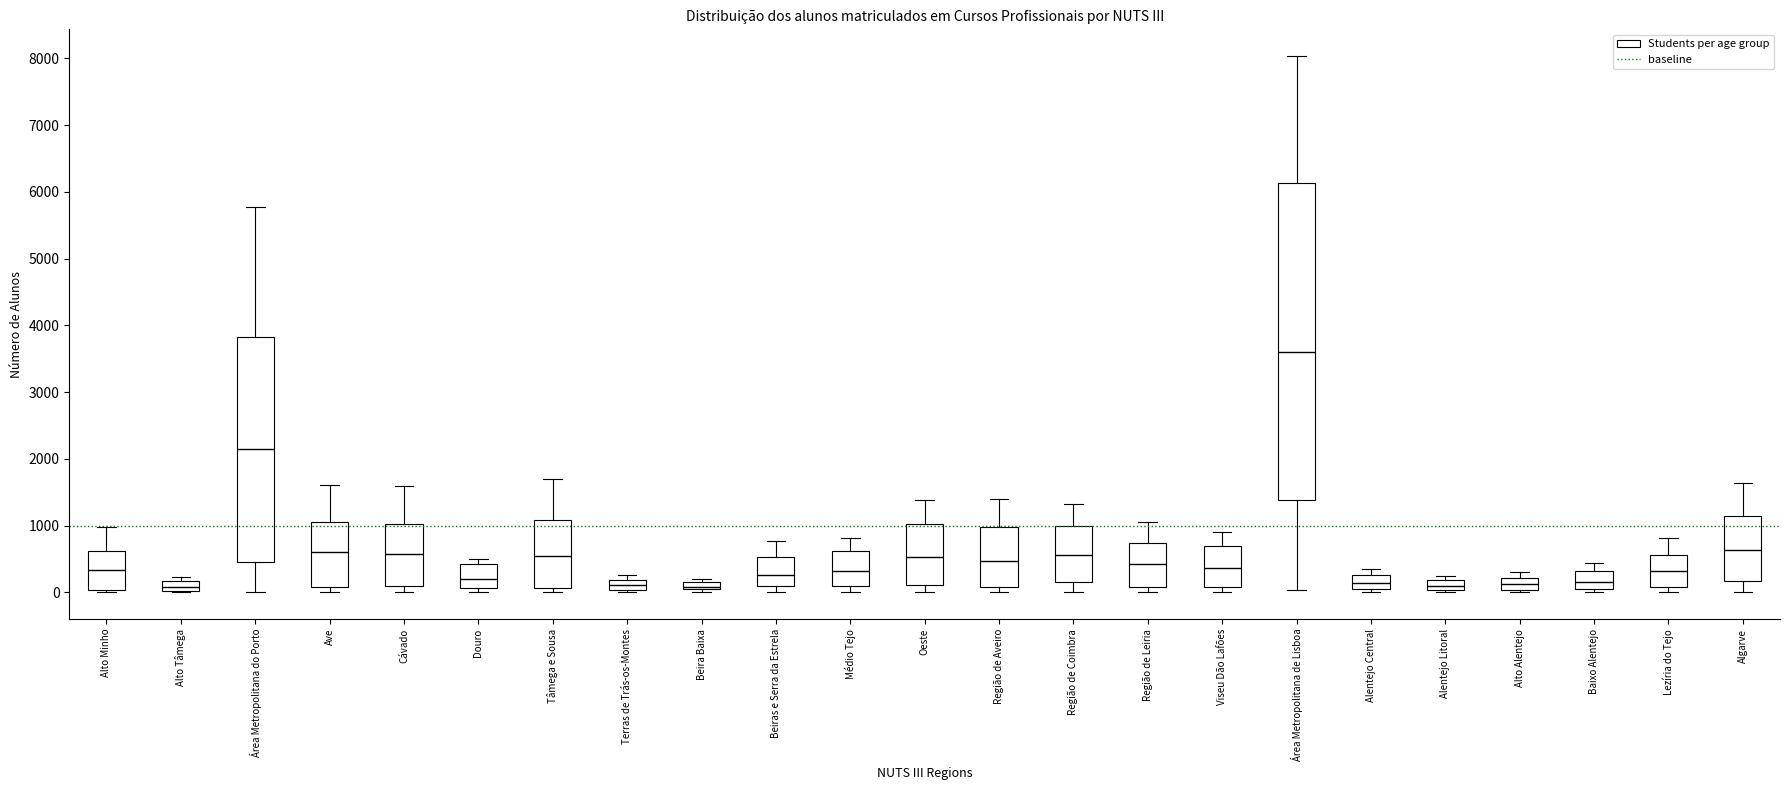

Which box is the tallest, from its lower edge to its upper edge?

Área Metropolitana de Lisboa